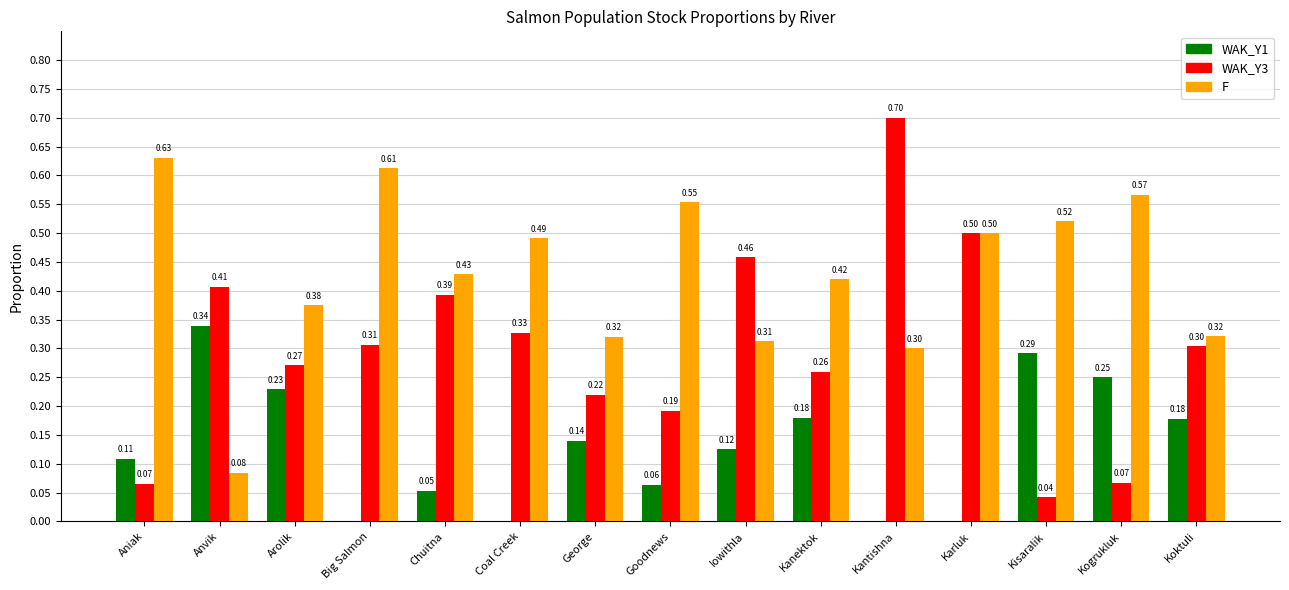

Are the bars grouped side by side (vs. stacked)?

Yes